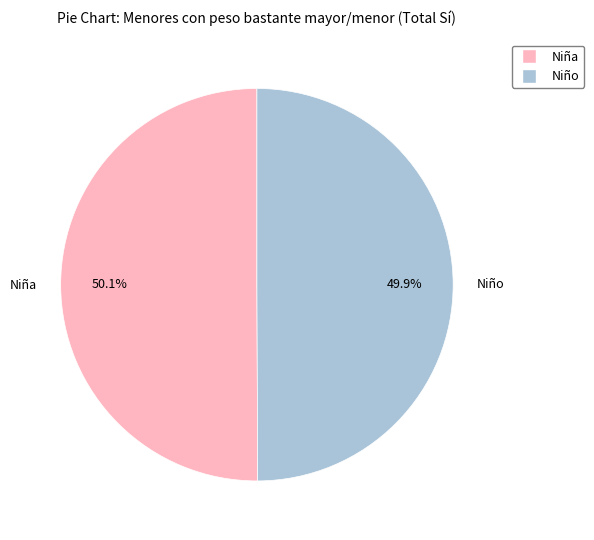

Approximately how many times larger is the value at Niña compared to Niño?

1.0